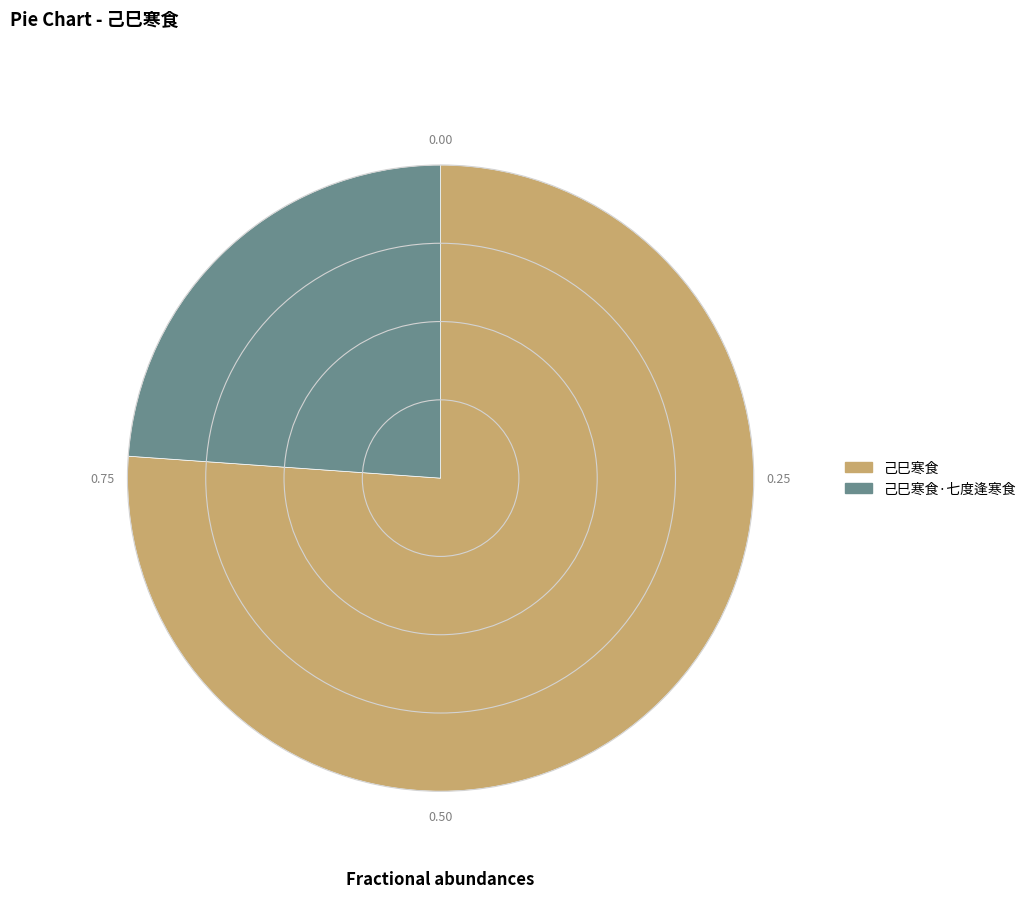

Is the sum of 己巳寒食·七度逢寒食 and 己巳寒食 greater than half?

Yes